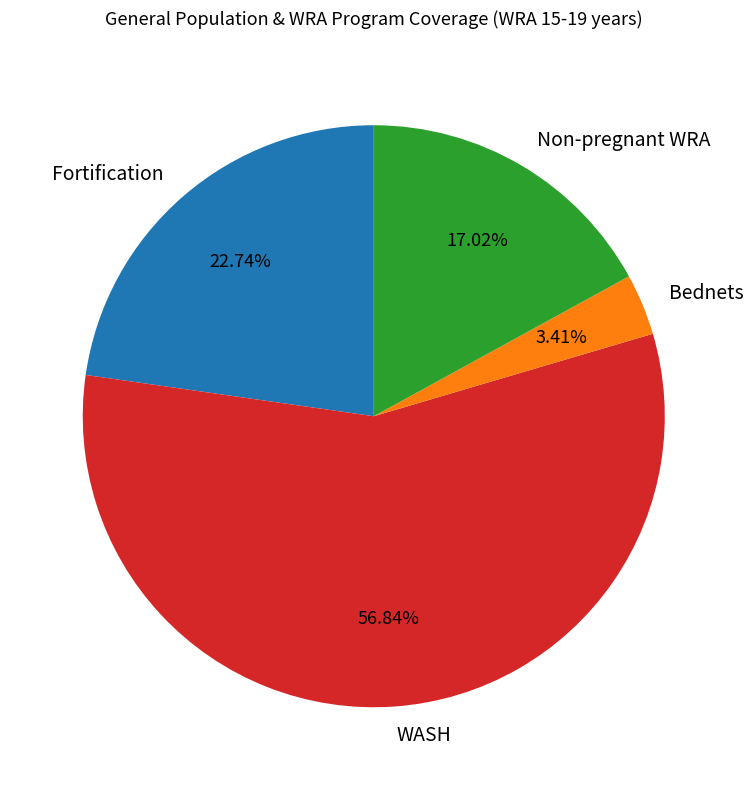

Rank the categories by value from lowest to highest.

Bednets, Non-pregnant WRA, Fortification, WASH